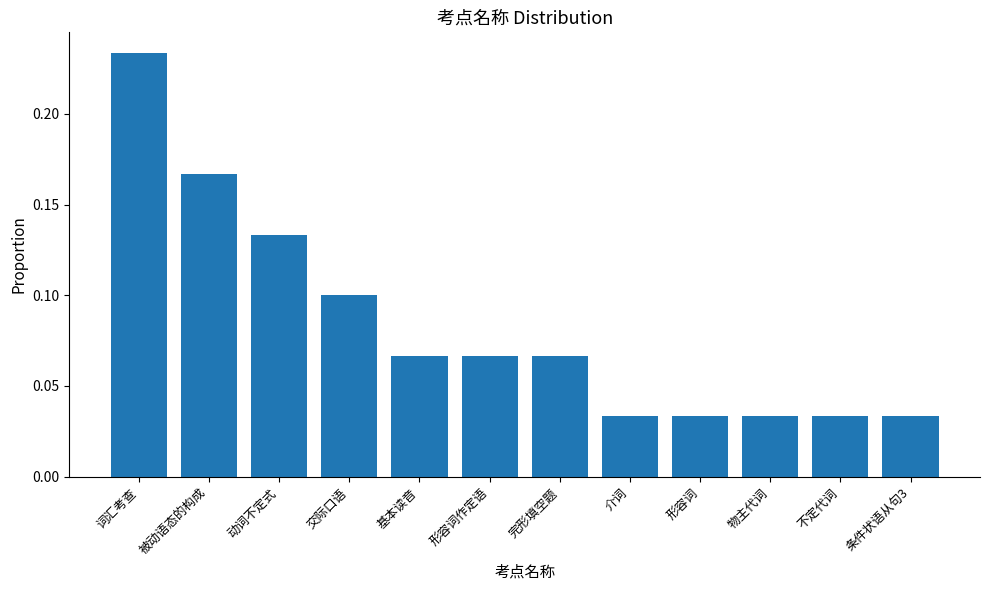

Count the values in the range 0 to 1.

12